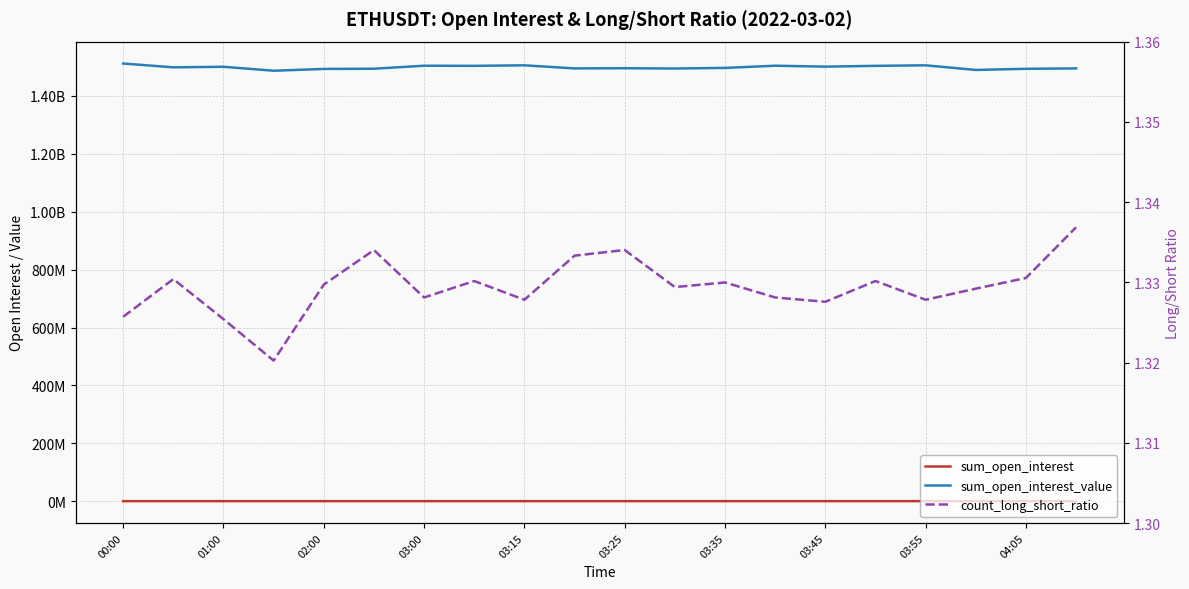

What are all the series names shown in the legend?

sum_open_interest, sum_open_interest_value, count_long_short_ratio